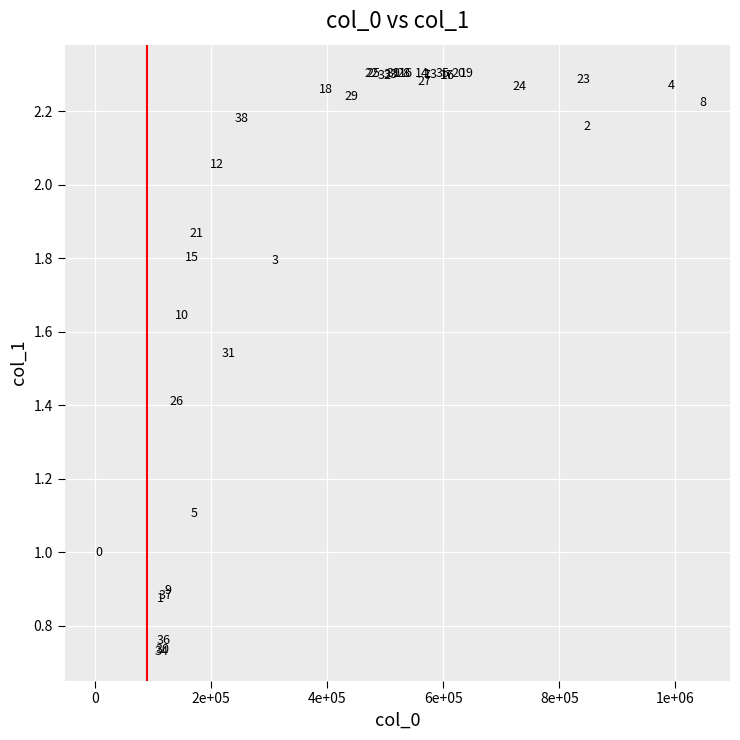

What Y value in the scatter plot is closest to 1?

1.0